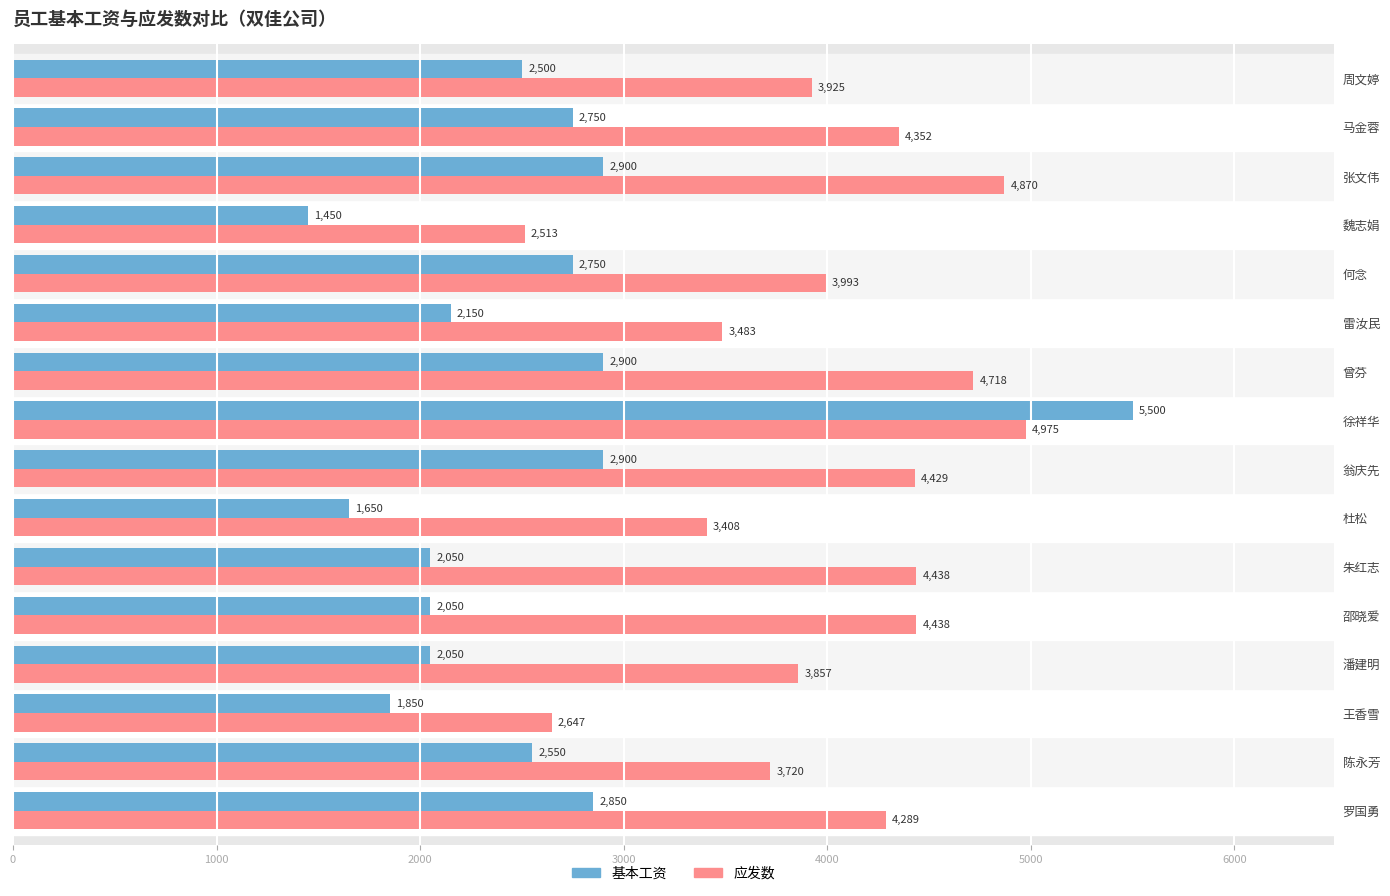

True or false: 基本工资 has a value of 3574 at 雷汝民.

False